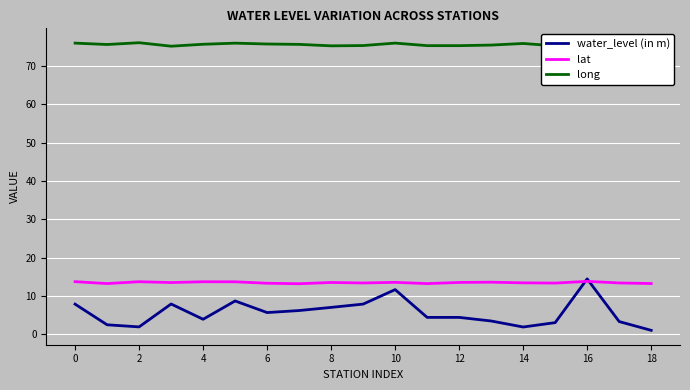

Which series has the largest total across all categories?

long